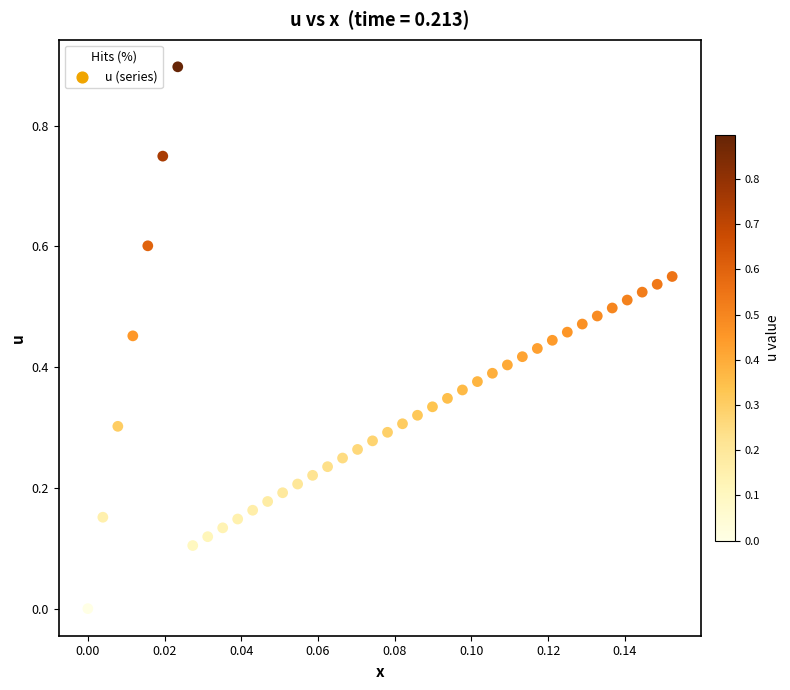

What is the range of Y values (max minus min)?

0.9